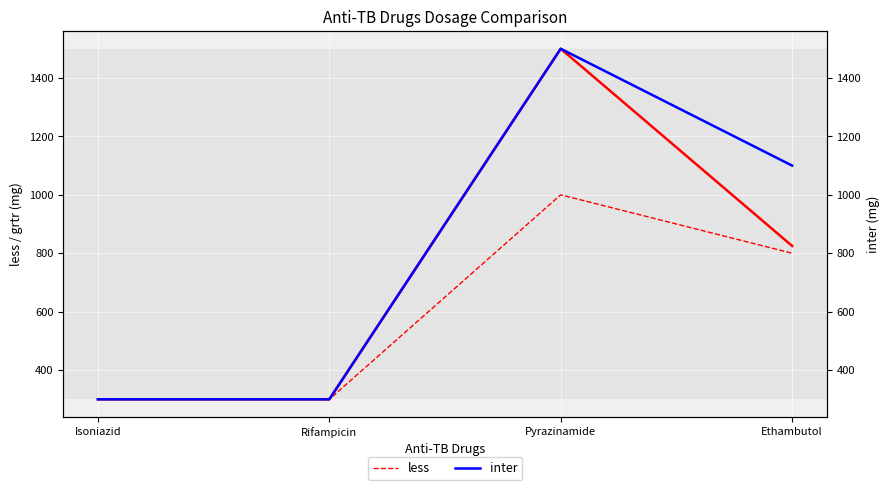

What is the difference between the maximum and second lowest values in the inter series?

1200